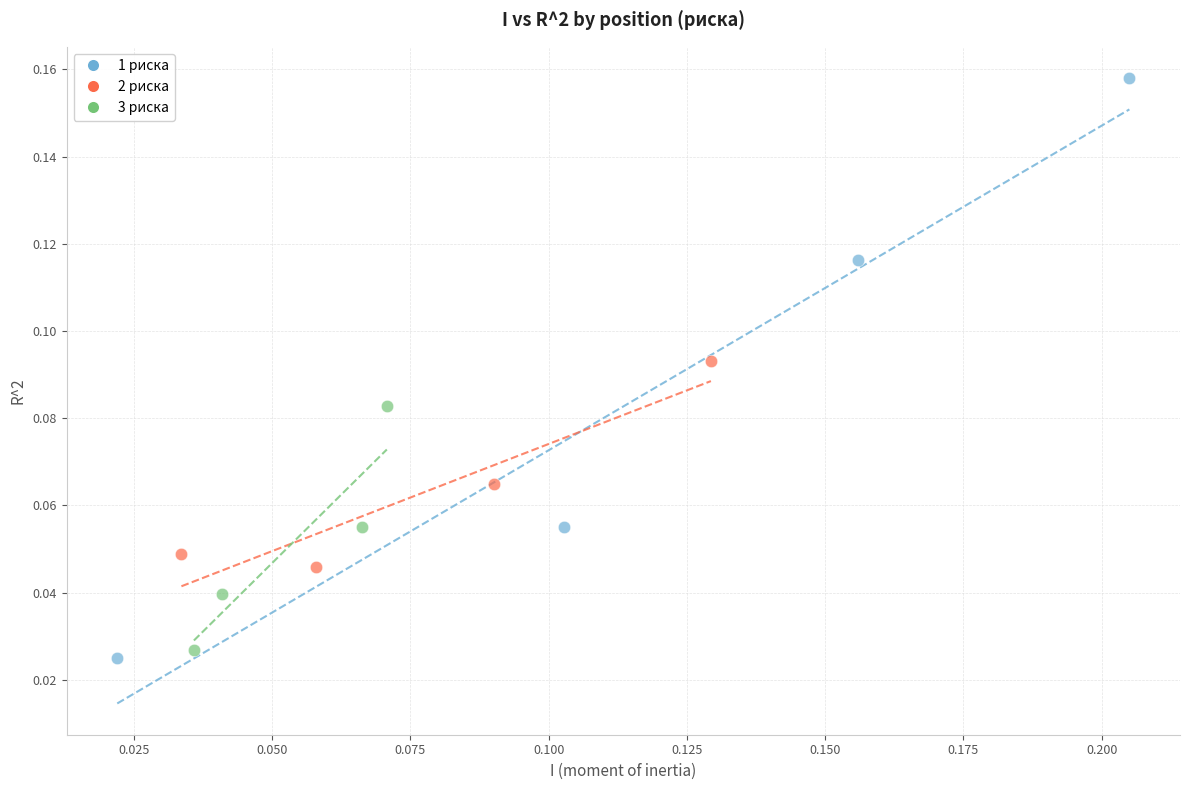

What are all the series names shown in the legend?

1 риска, 2 риска, 3 риска